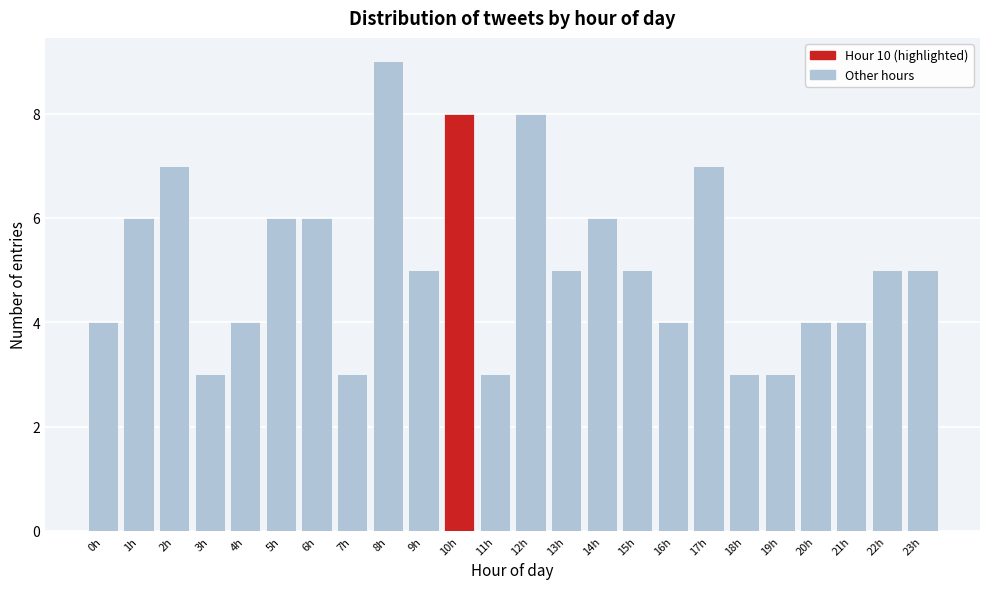

Reading left to right, list all the values displayed in this chart.

0h=4	1h=6	2h=7	3h=3	4h=4	5h=6	6h=6	7h=3	8h=9	9h=5	10h=8	11h=3	12h=8	13h=5	14h=6	15h=5	16h=4	17h=7	18h=3	19h=3	20h=4	21h=4	22h=5	23h=5